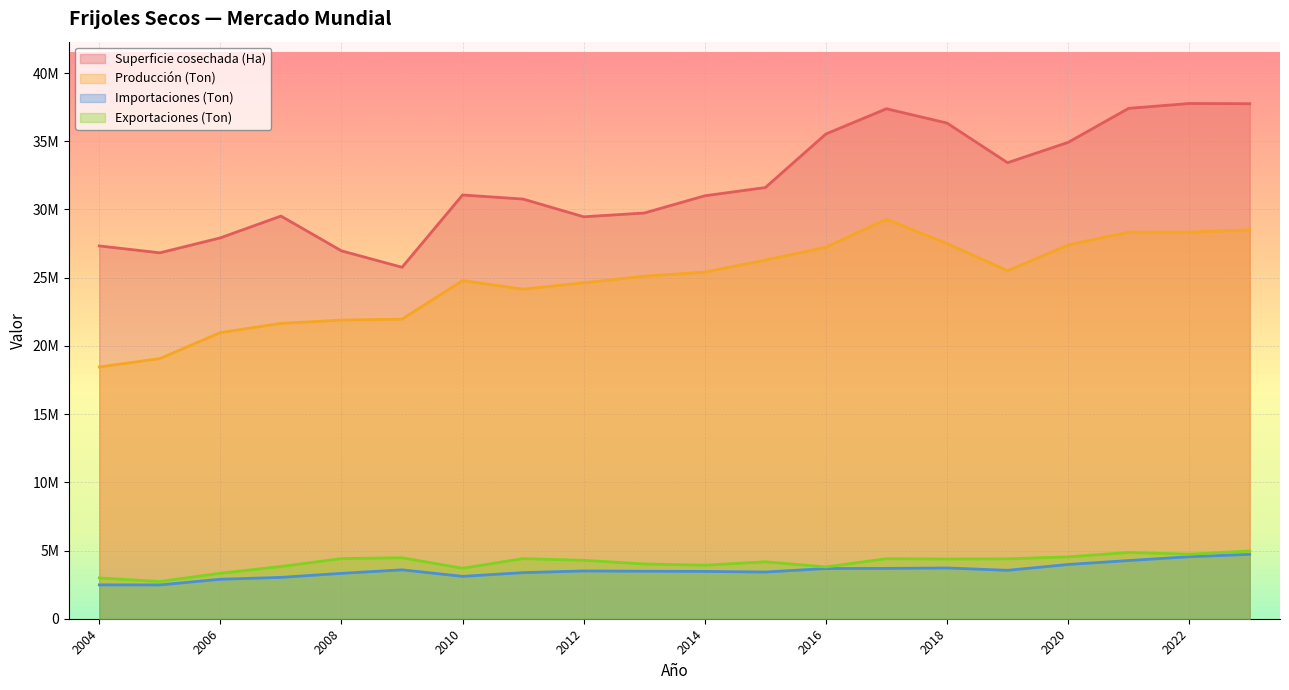

What is the difference between the maximum and minimum values in the Producción (Ton) series?

10831867.9